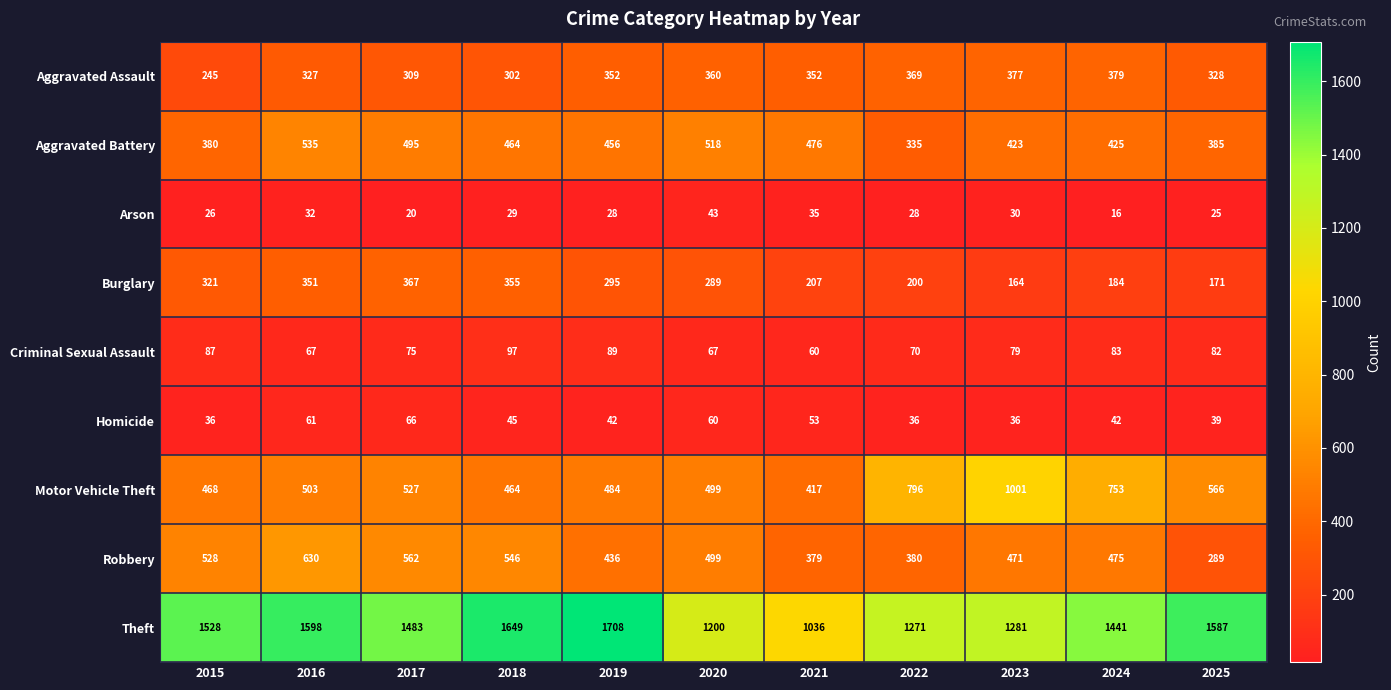

The value of Burglary at 2018 is 355. True or false?

True